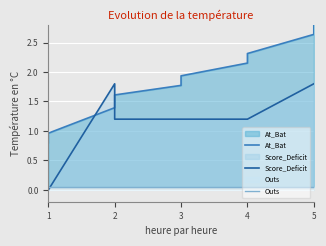

How many intersections are there between Score_Deficit and Outs?

1